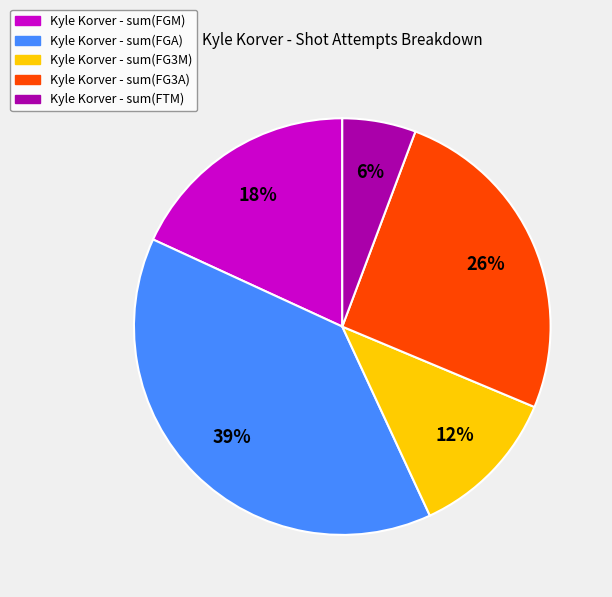

Does any single category account for the majority?

No